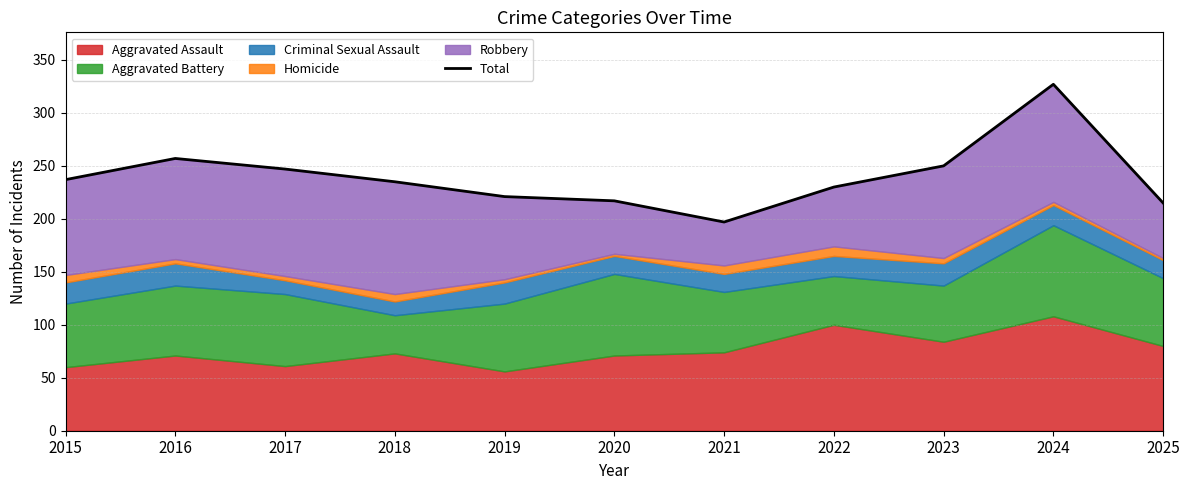

Reading left to right, extract all data points from this chart.

2015=237	2016=257	2017=247	2018=235	2019=221	2020=217	2021=197	2022=230	2023=250	2024=327	2025=215